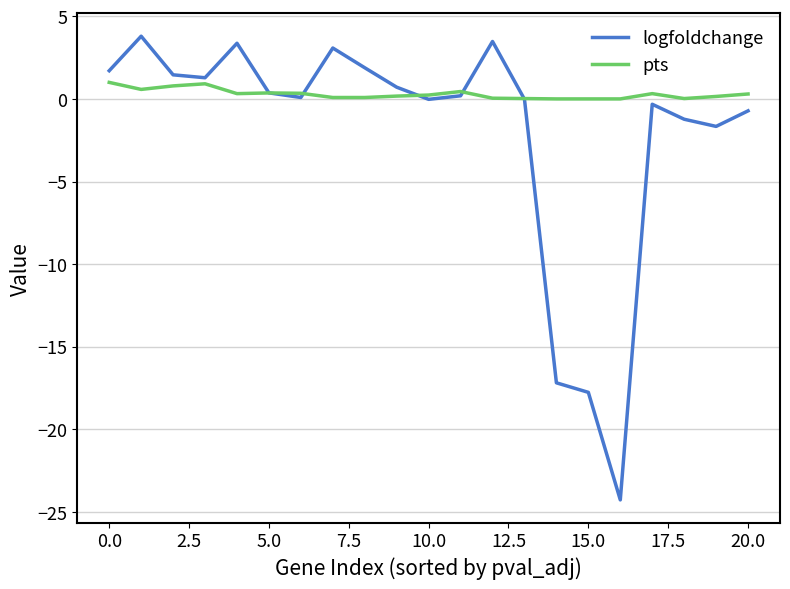

Which series has the largest range (max minus min)?

logfoldchange